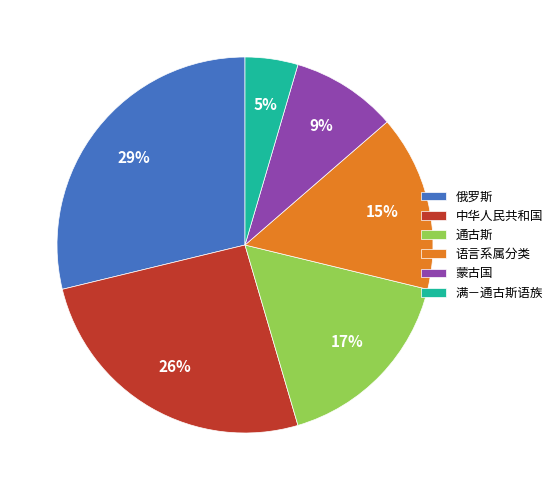

How many segments does this pie chart have?

6